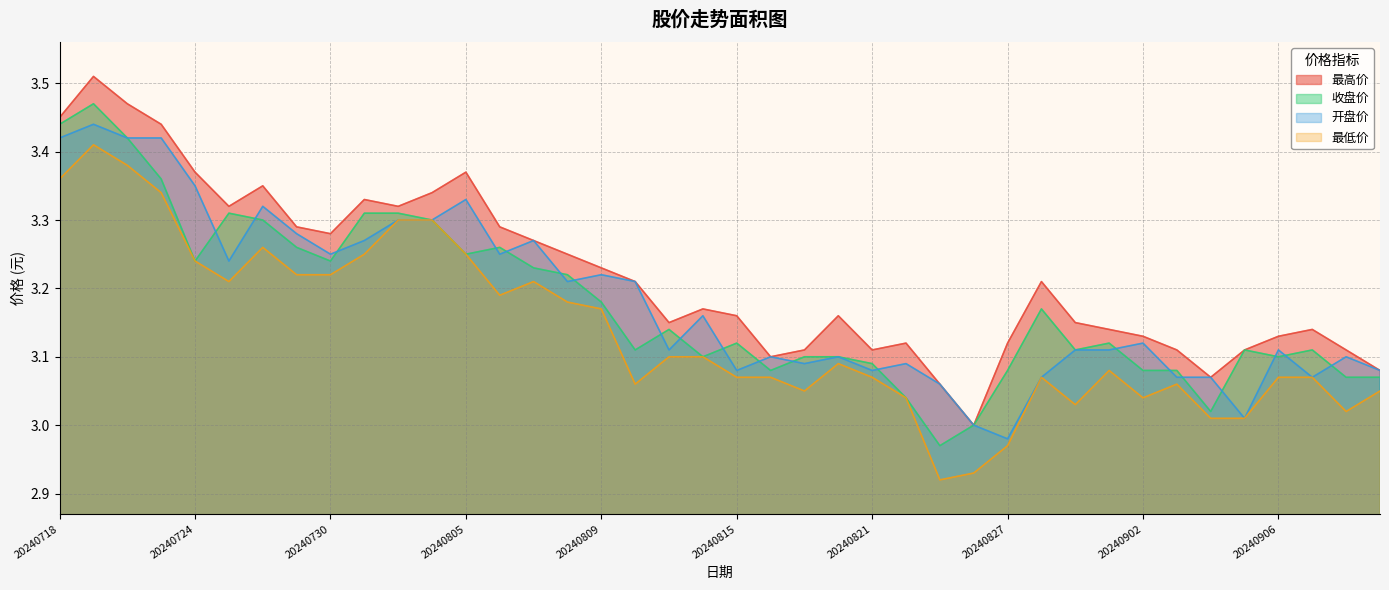

What are all the series names shown in the legend?

最高价, 收盘价, 开盘价, 最低价